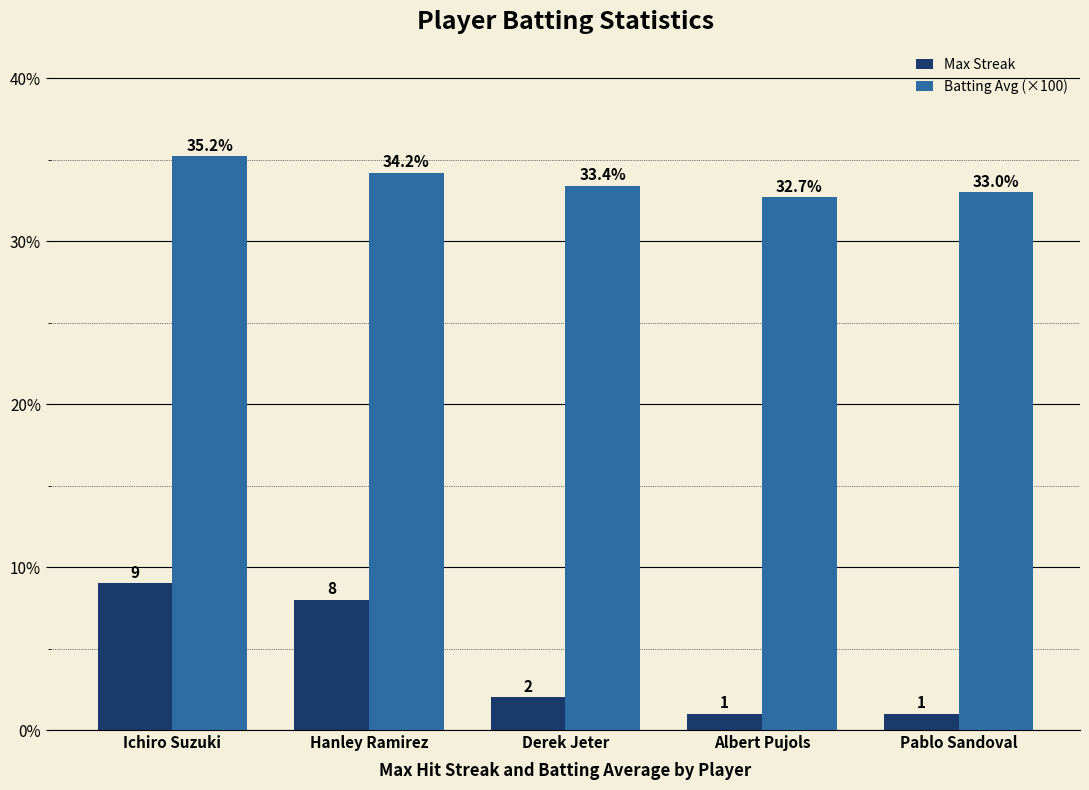

Are the bars horizontal?

No